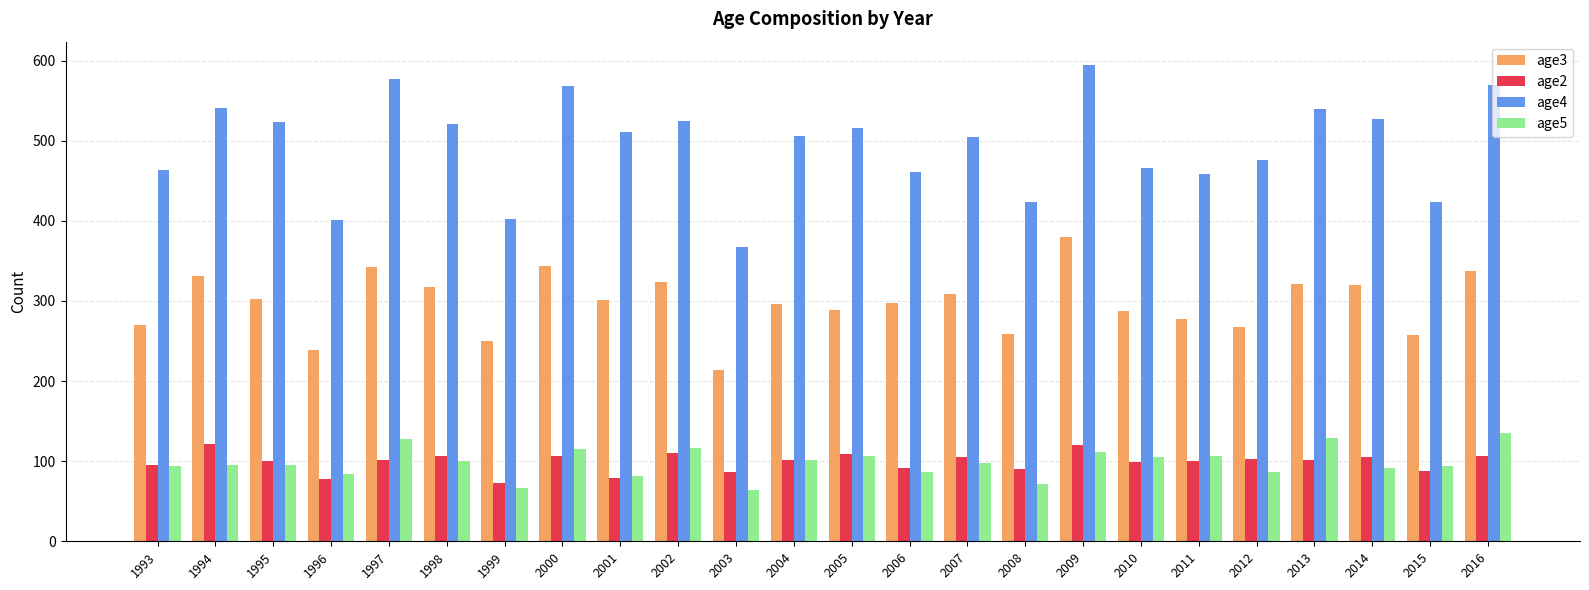

What is the sum of the age5 values at 1997 and 2001?

210